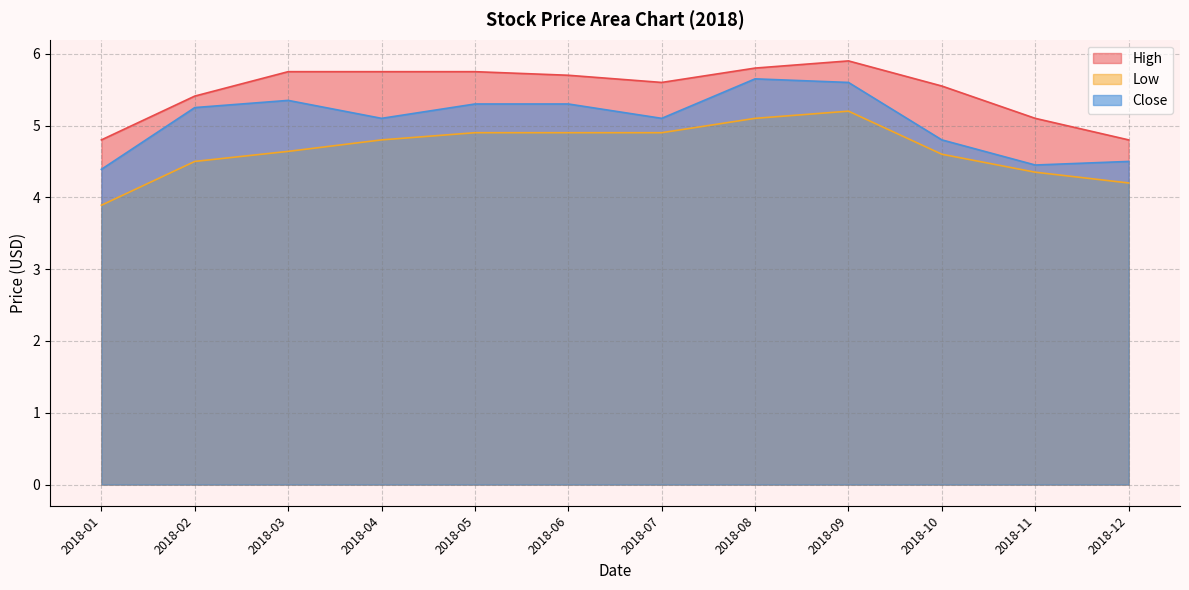

The Close series shows 5.6 at 2018-09. True or false?

True